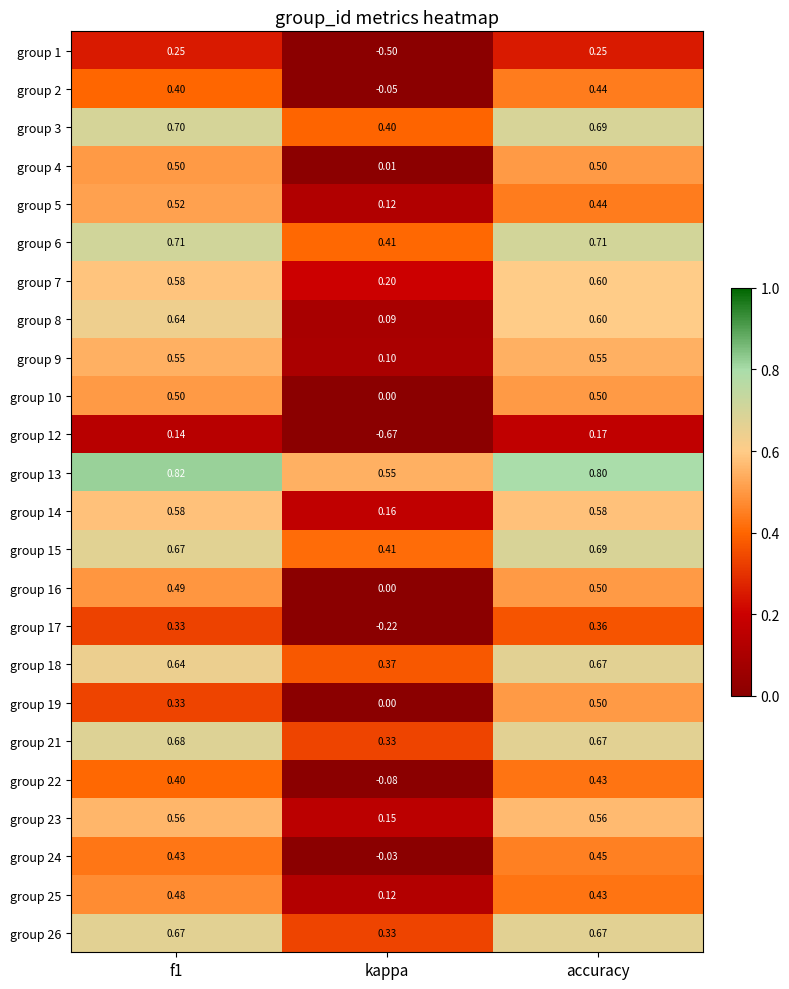

At which label is group 16 closest to 0?

kappa